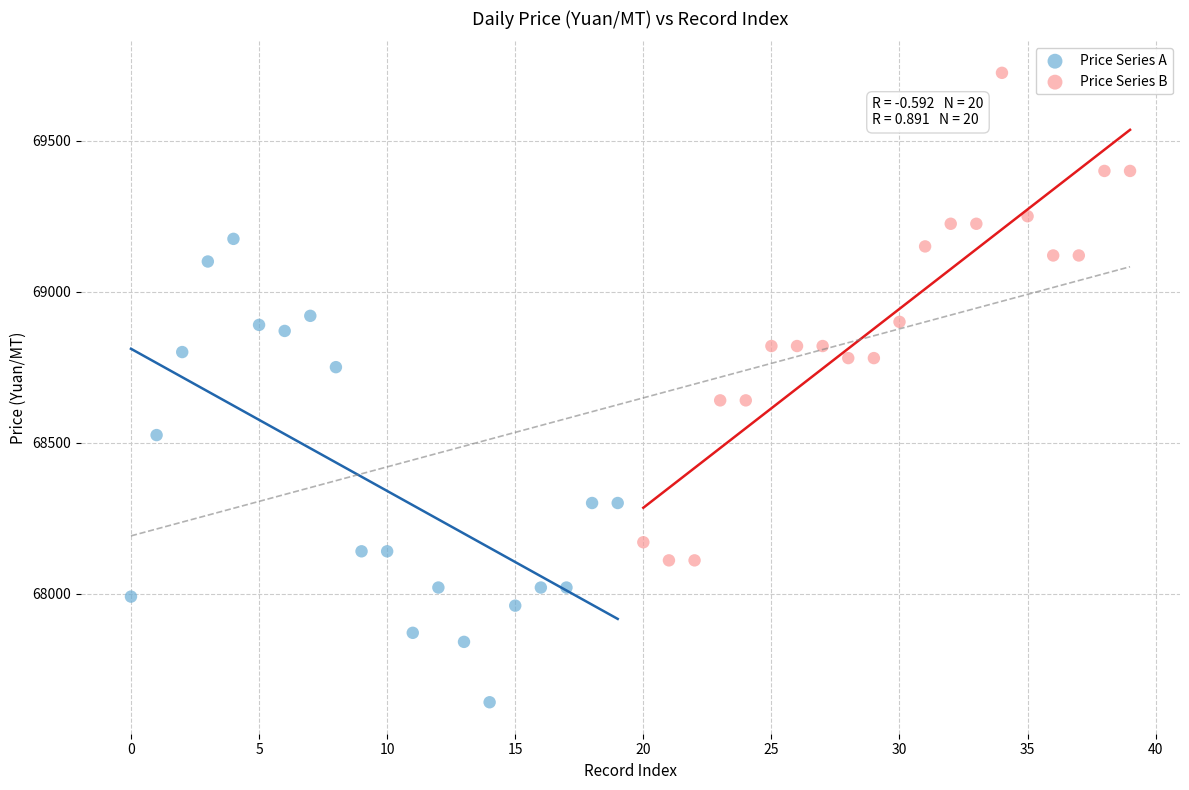

Which series reaches the maximum Y coordinate?

Price Series B